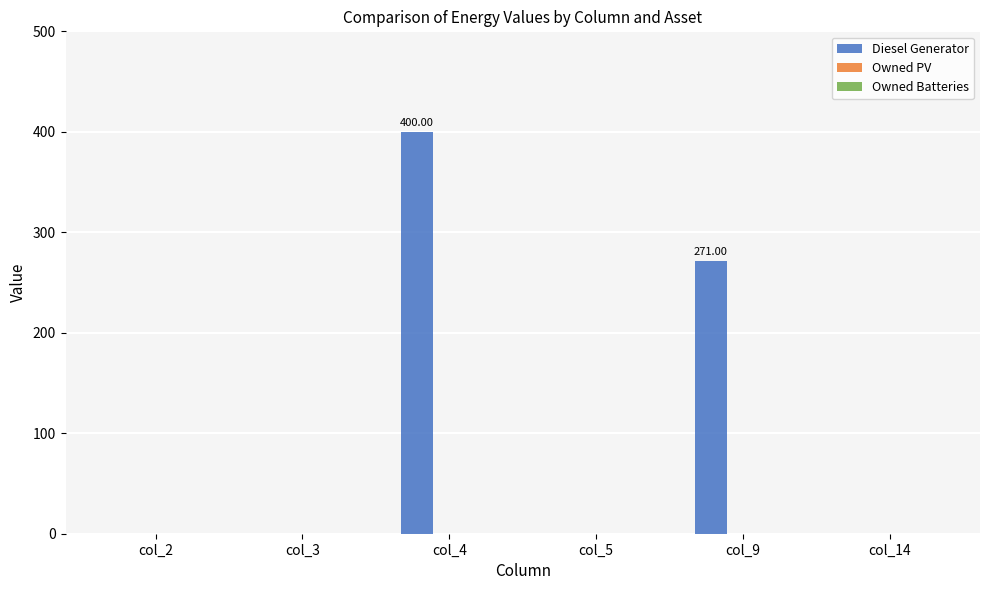

Between col_9 and col_2, which is larger?

col_9